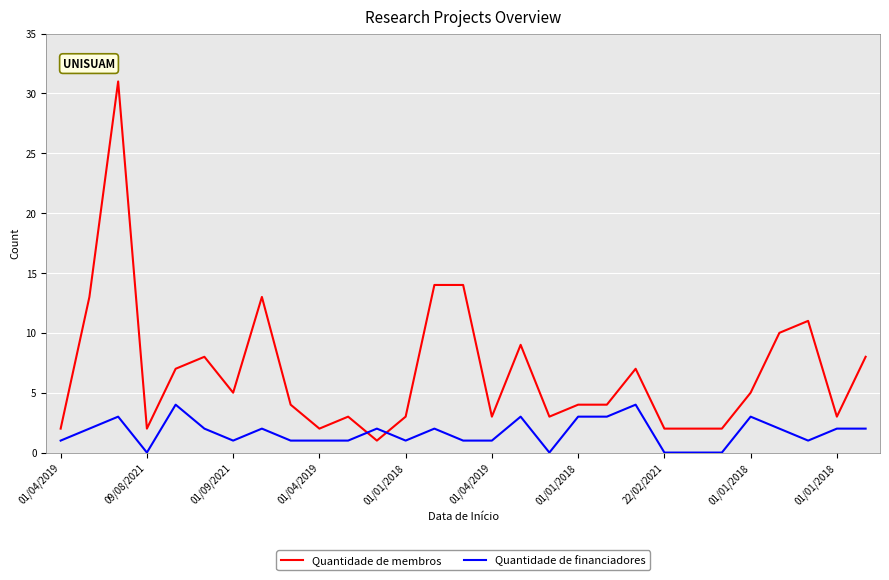

Rank the series by their average value, from highest to lowest.

Quantidade de membros, Quantidade de financiadores